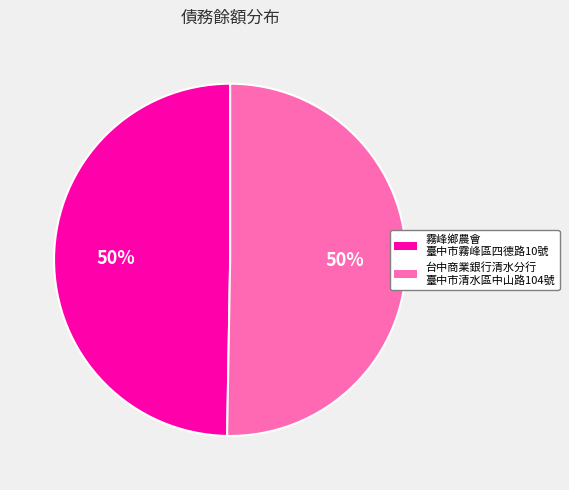

Do 台中商業銀行清水分行 臺中市清水區中山路104號 and 霧峰鄉農會 臺中市霧峰區四德路10號 together represent more than half of the pie?

Yes